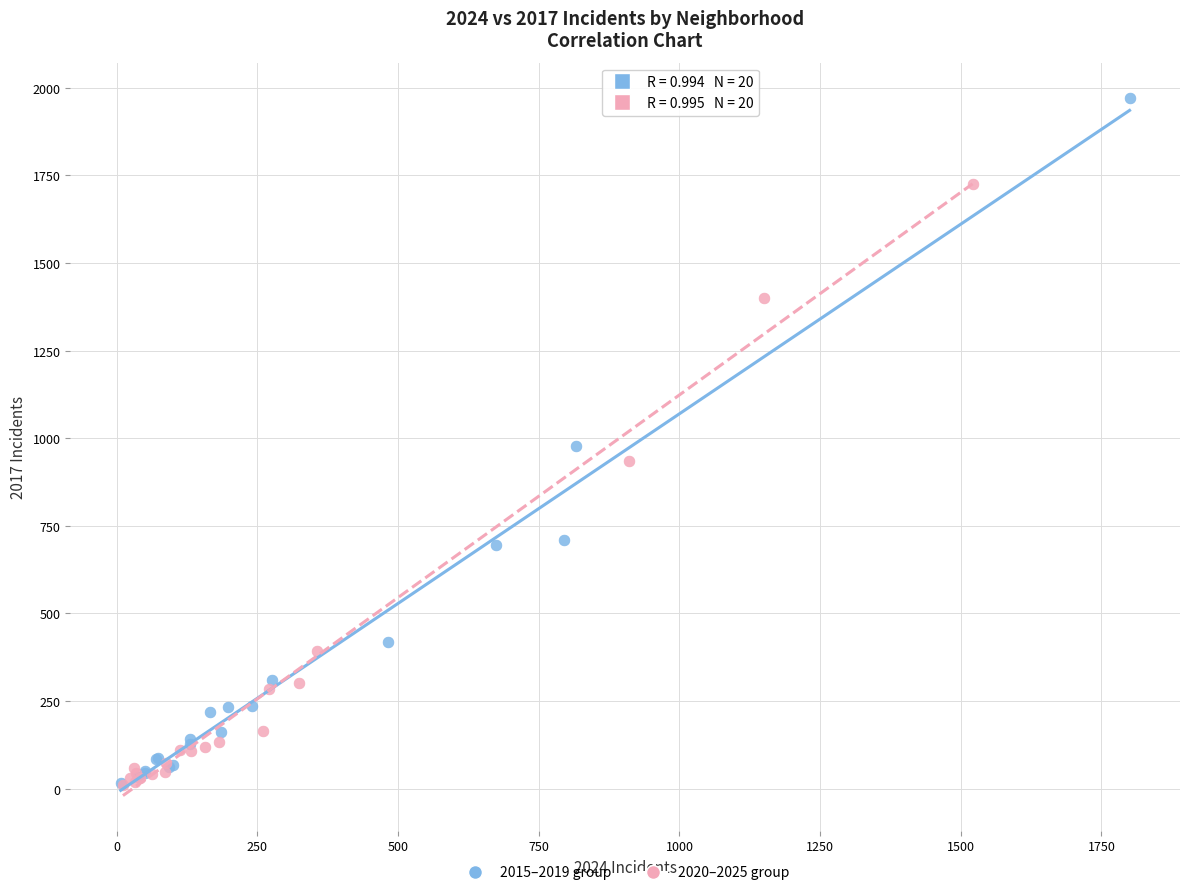

Which series has the widest spread of Y values?

2015–2019 group